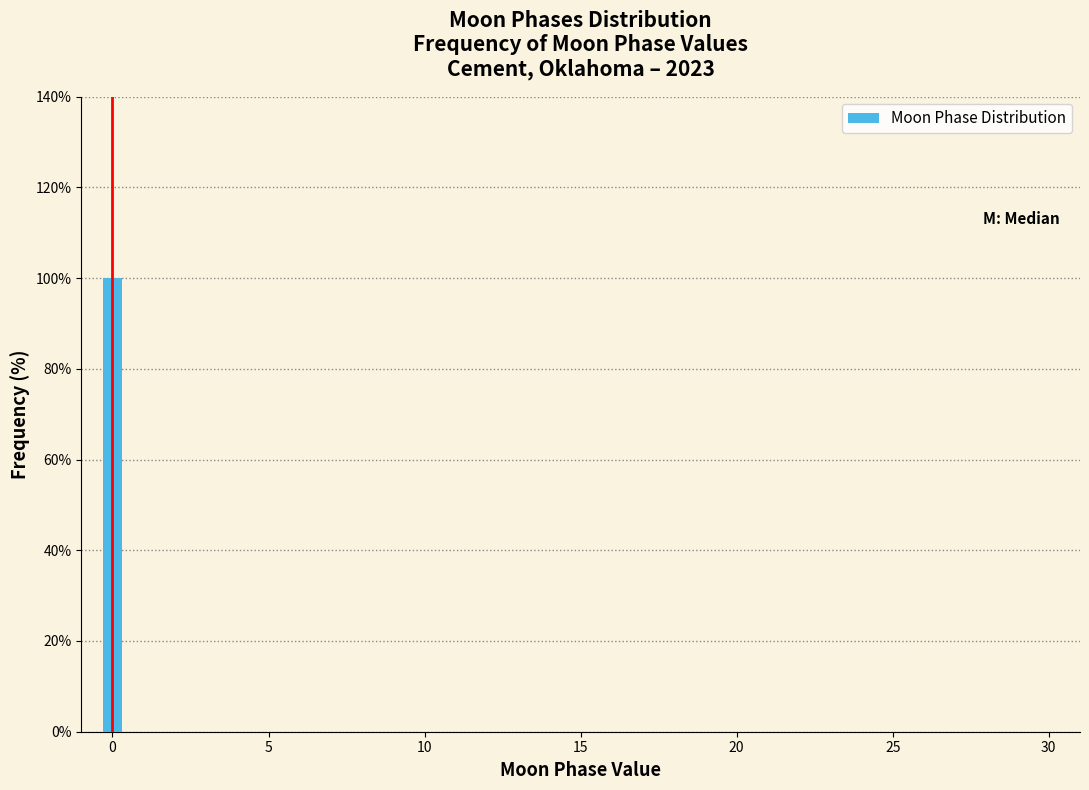

Around what value on the x-axis is the tallest bar? Give the approximate position of its centre, as read against the axis.

0.0